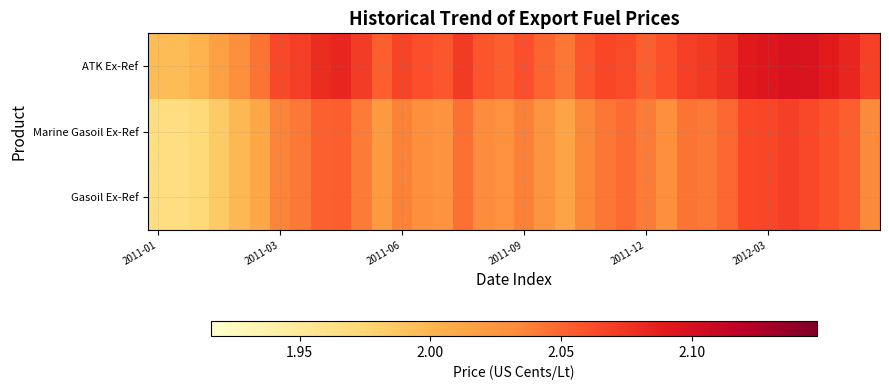

What is the greatest value displayed?

2.1